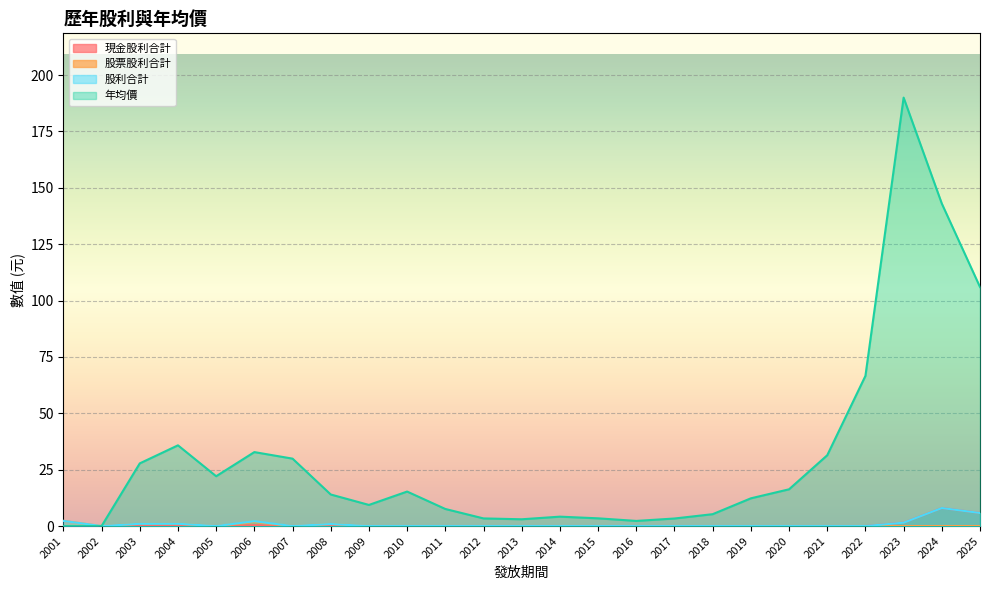

At which category does 股票股利合計 reach its first local valley?

2007